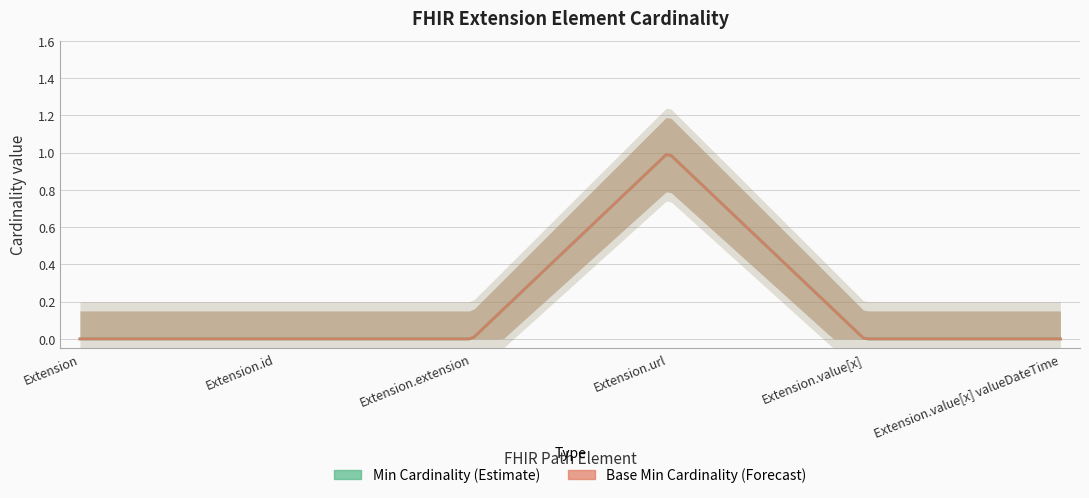

Which category has the lowest value in the Min series?

Extension